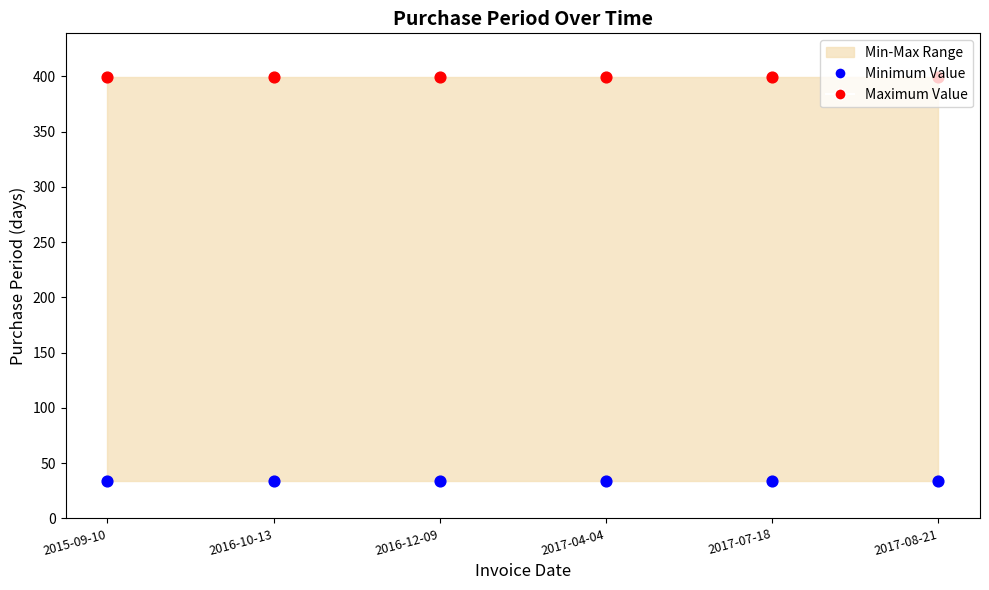

Which series has the largest total across all categories?

Maximum Value